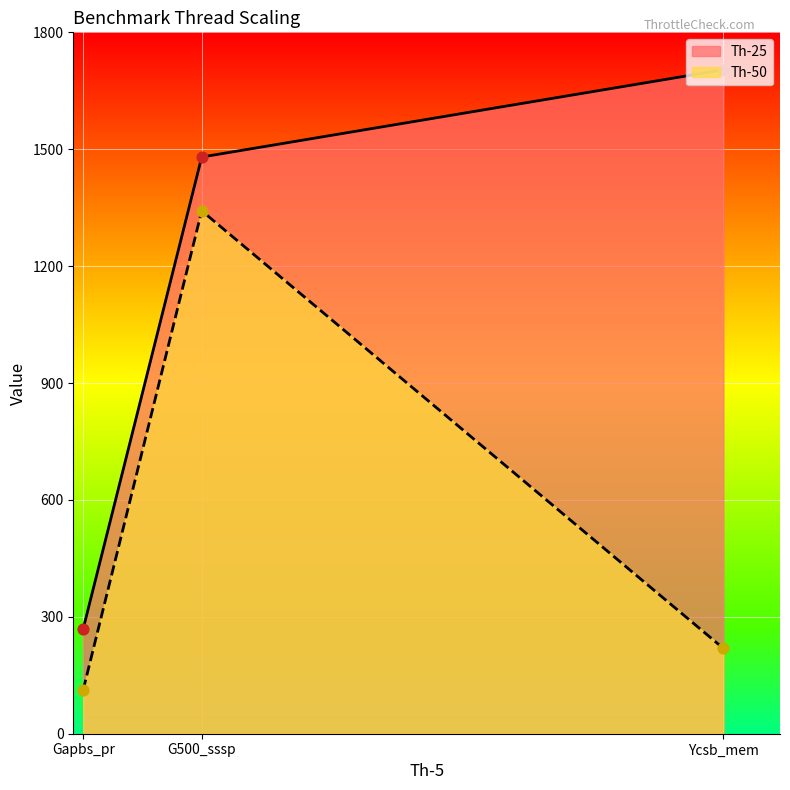

At which category is the sum across all series the highest?

G500_sssp